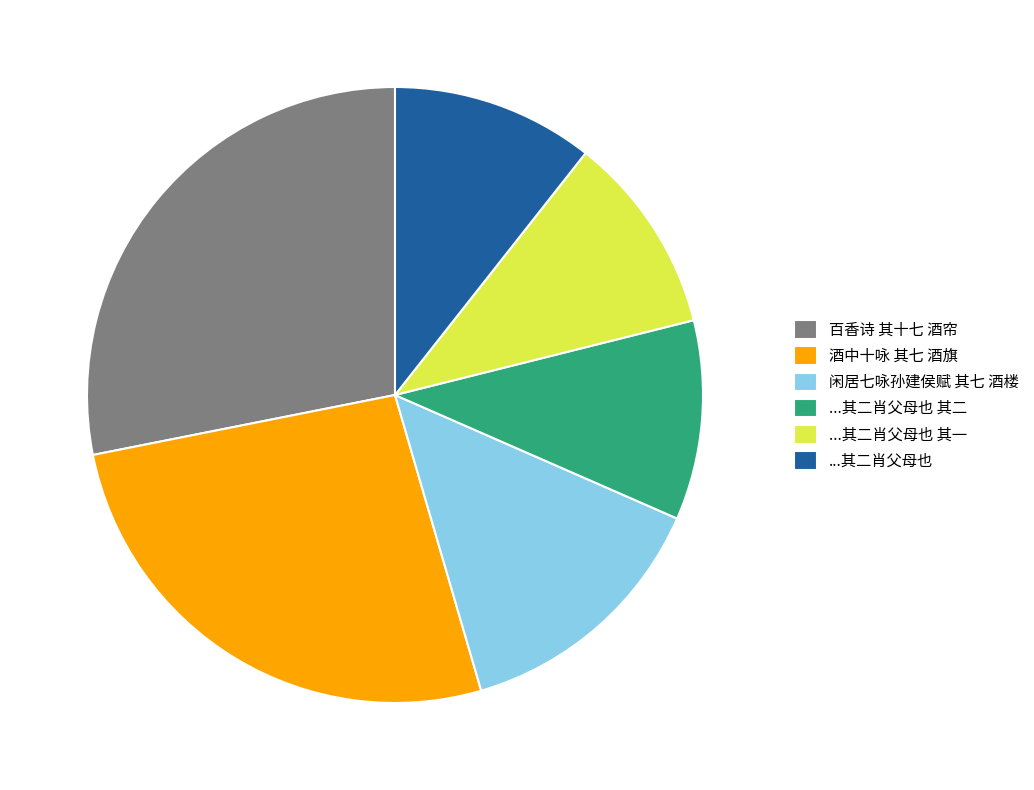

Is the sum of ...其二肖父母也 and ...其二肖父母也 其二 greater than half?

No